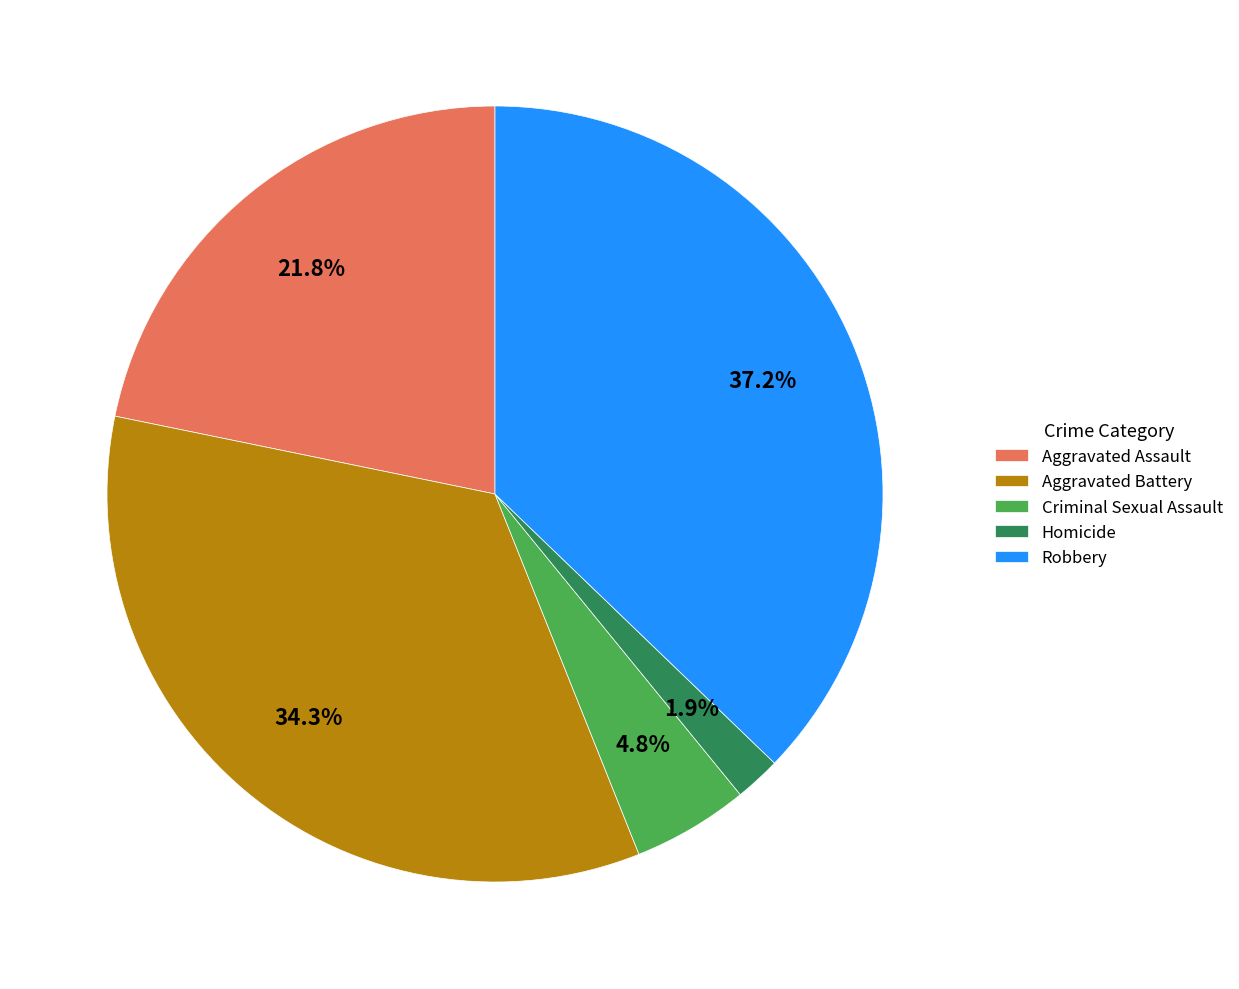

Is it true that Aggravated Battery is 21% of the pie?

False